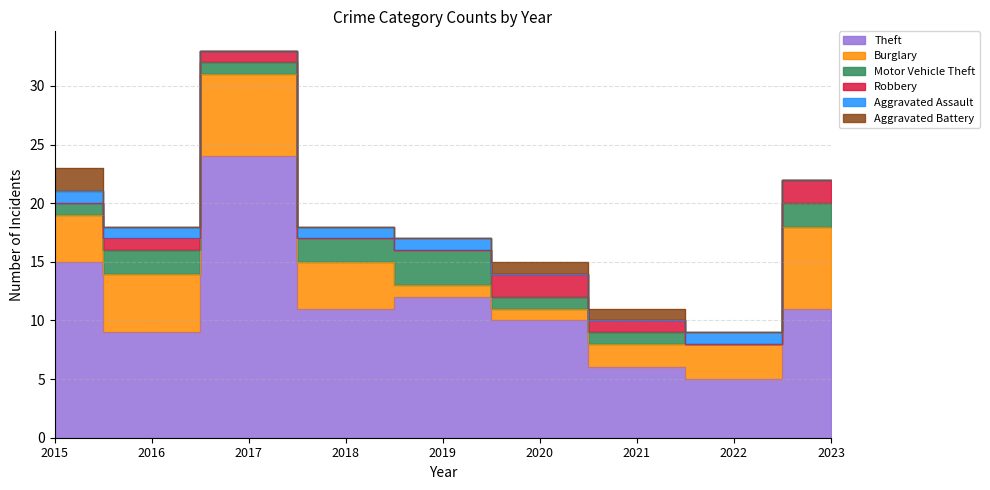

What is the difference between the maximum and minimum values in the Robbery series?

2